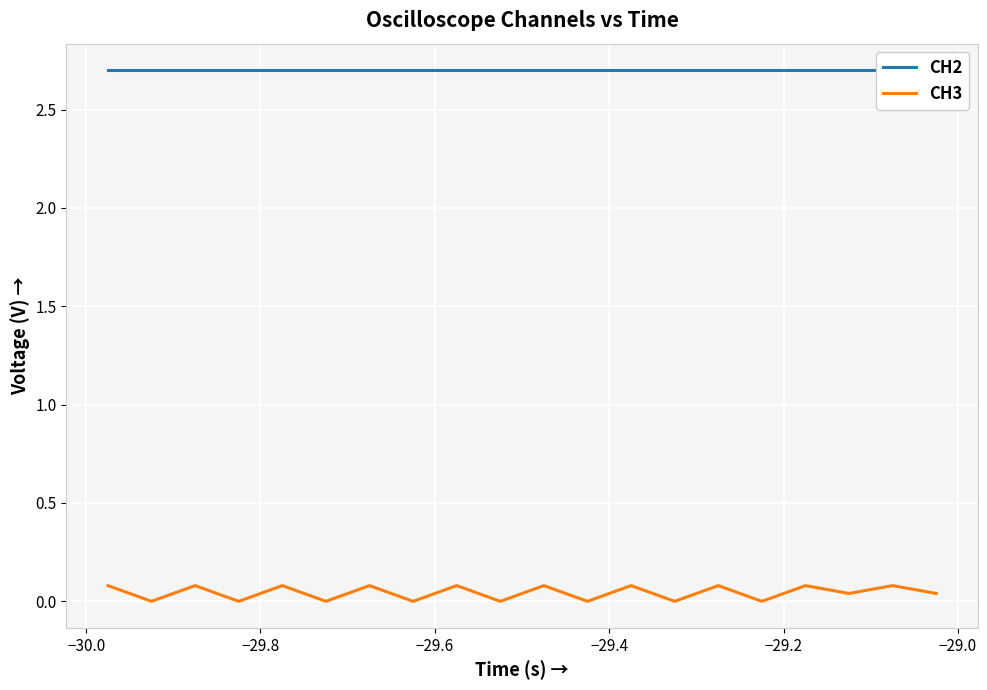

How many distinct data groups are displayed?

2